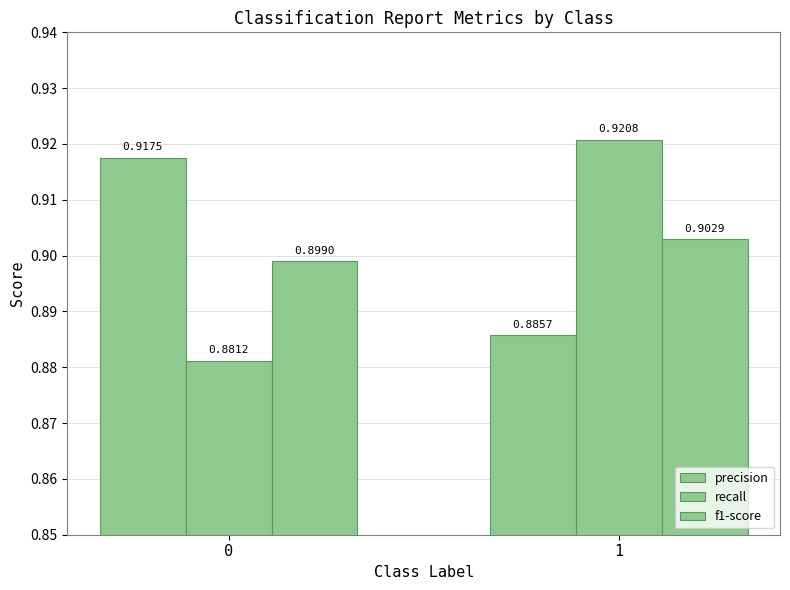

Count the number of categories in the chart.

2